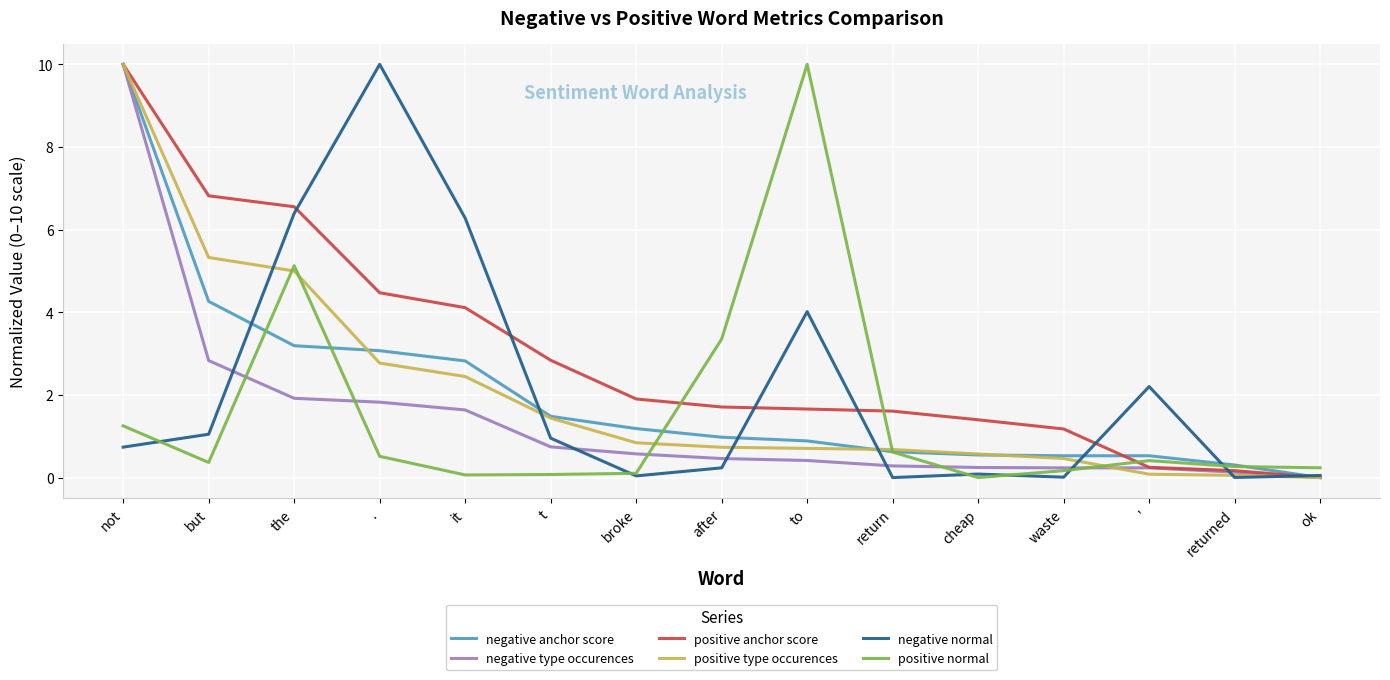

What value does the negative anchor score series have at t?

1.5